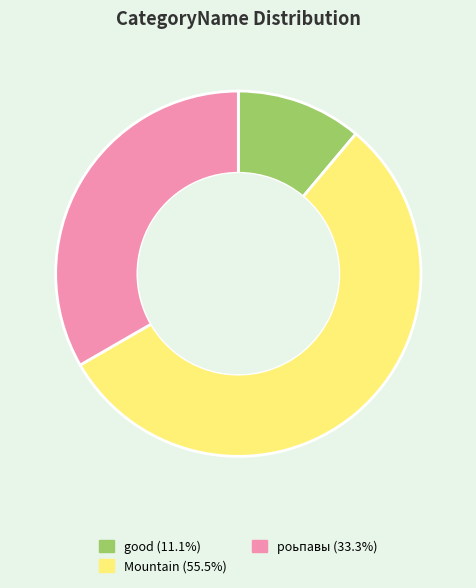

Is there a majority slice in this chart?

Yes